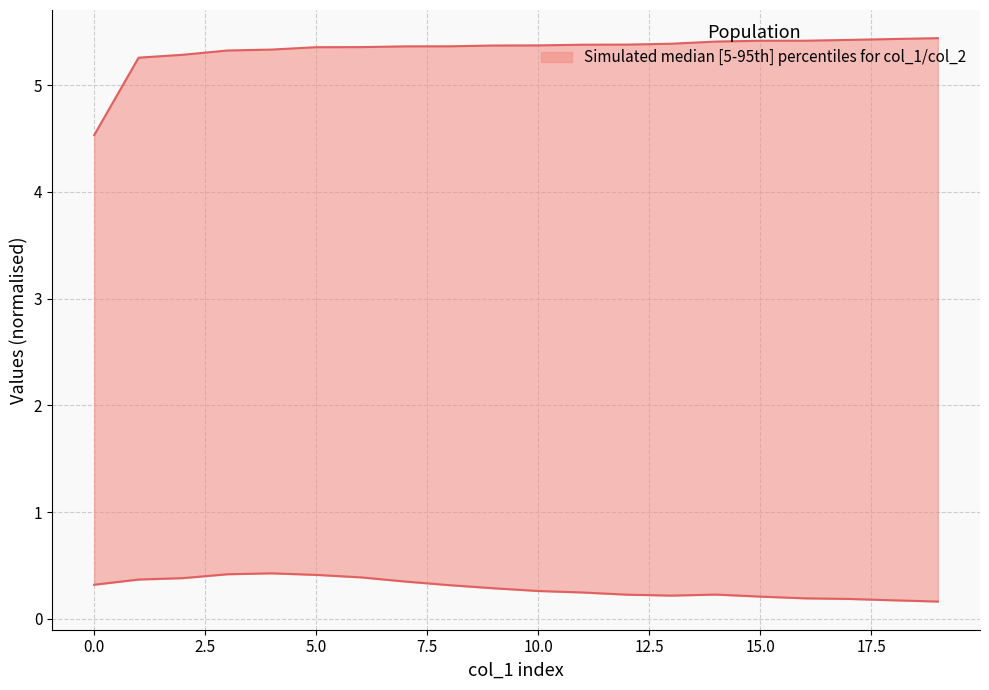

Rank the series by their average value, from highest to lowest.

col_1 (upper boundary), col_2 (lower boundary)